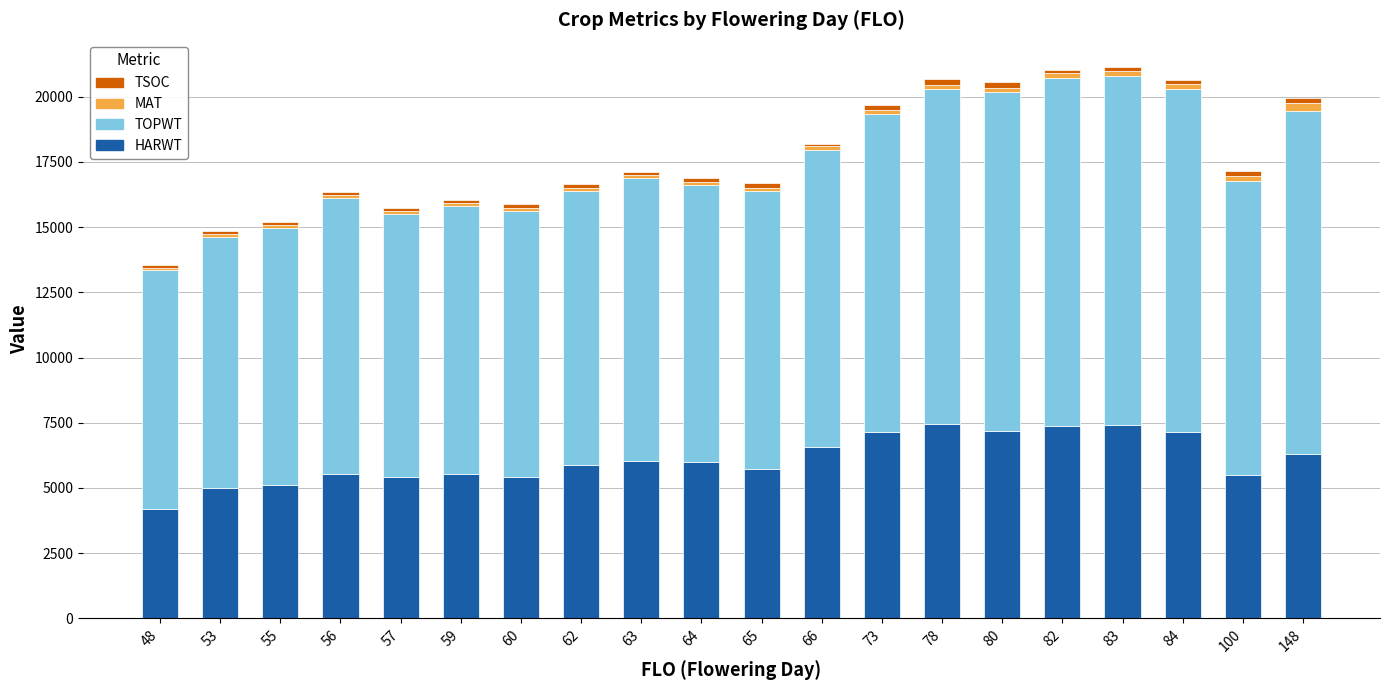

The value of HARWT at 63 is 3348. True or false?

False